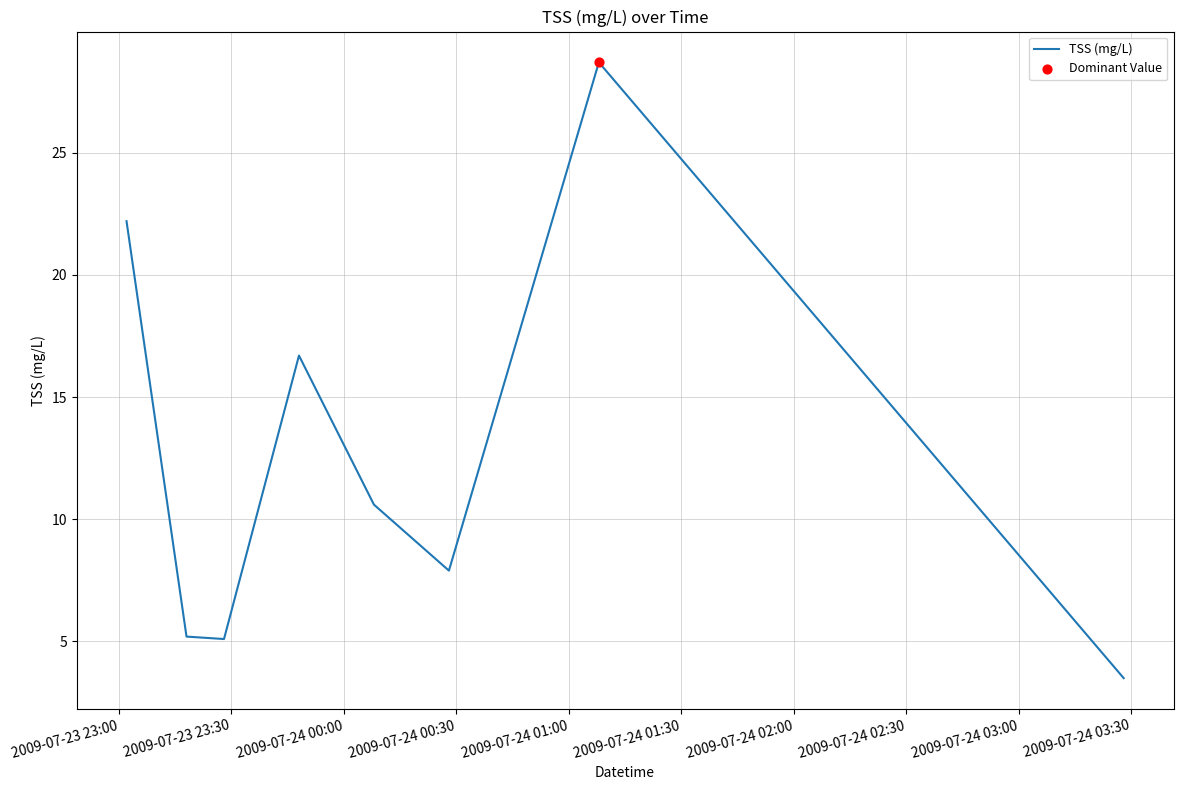

What is the minimum value shown in the chart?

3.5